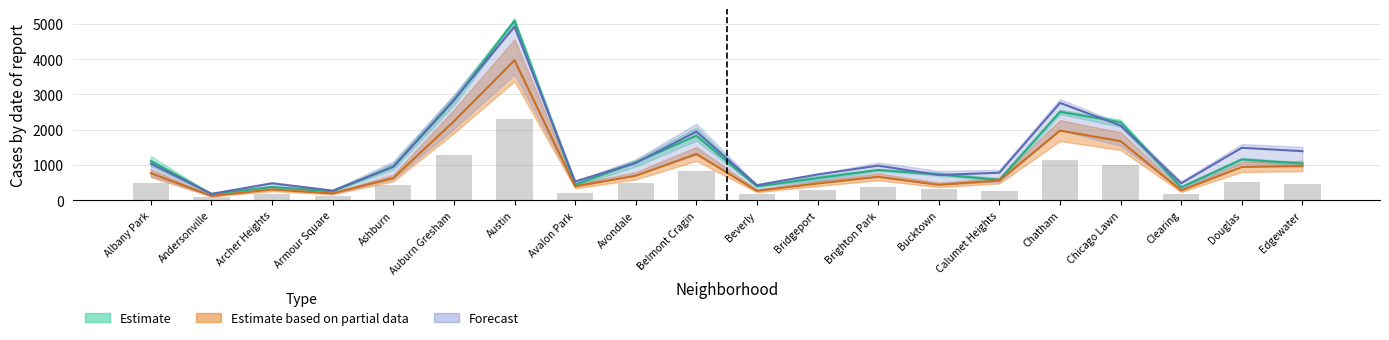

Is the value of 2018 at Ashburn greater than the value of 2019 at Armour Square?

Yes